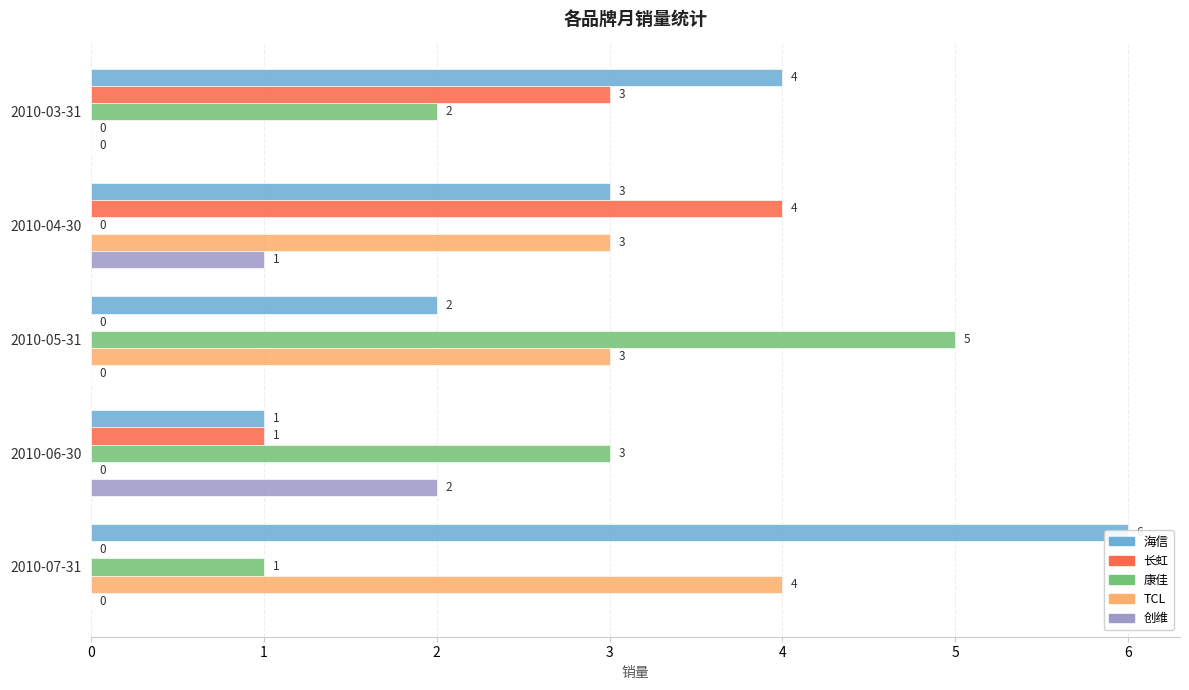

What is the sum of all 海信 values?

16